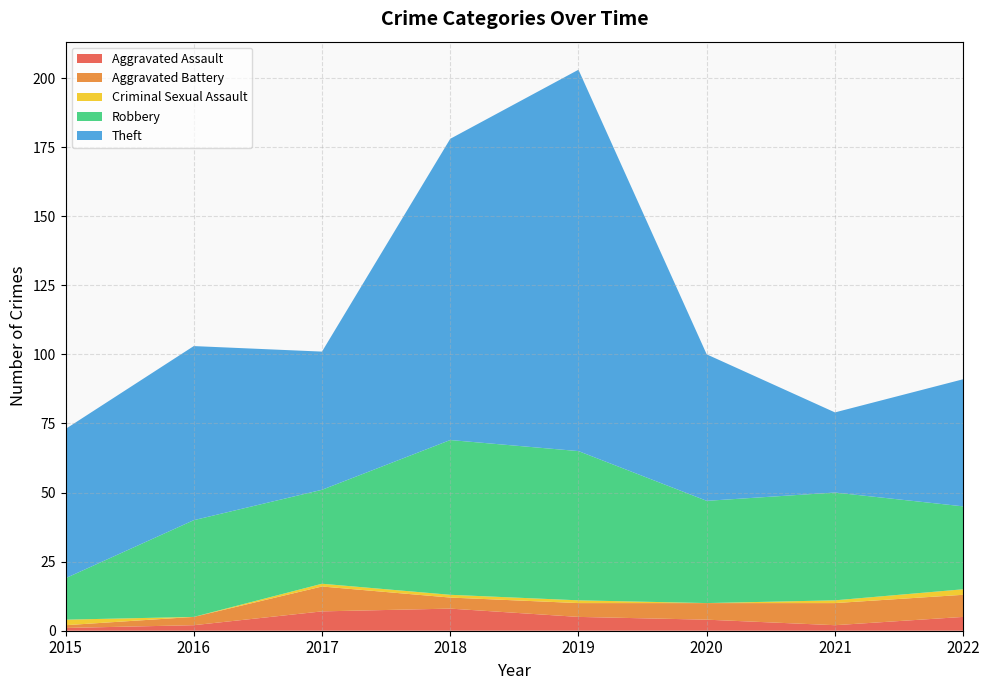

Reading left to right, what are all the values shown in this chart?

Aggravated Assault: 2015=1	2016=2	2017=7	2018=8	2019=5	2020=4	2021=2	2022=5
Aggravated Battery: 2015=1	2016=3	2017=9	2018=4	2019=5	2020=6	2021=8	2022=8
Criminal Sexual Assault: 2015=2	2016=0	2017=1	2018=1	2019=1	2020=0	2021=1	2022=2
Robbery: 2015=15	2016=35	2017=34	2018=56	2019=54	2020=37	2021=39	2022=30
Theft: 2015=54	2016=63	2017=50	2018=109	2019=138	2020=53	2021=29	2022=46